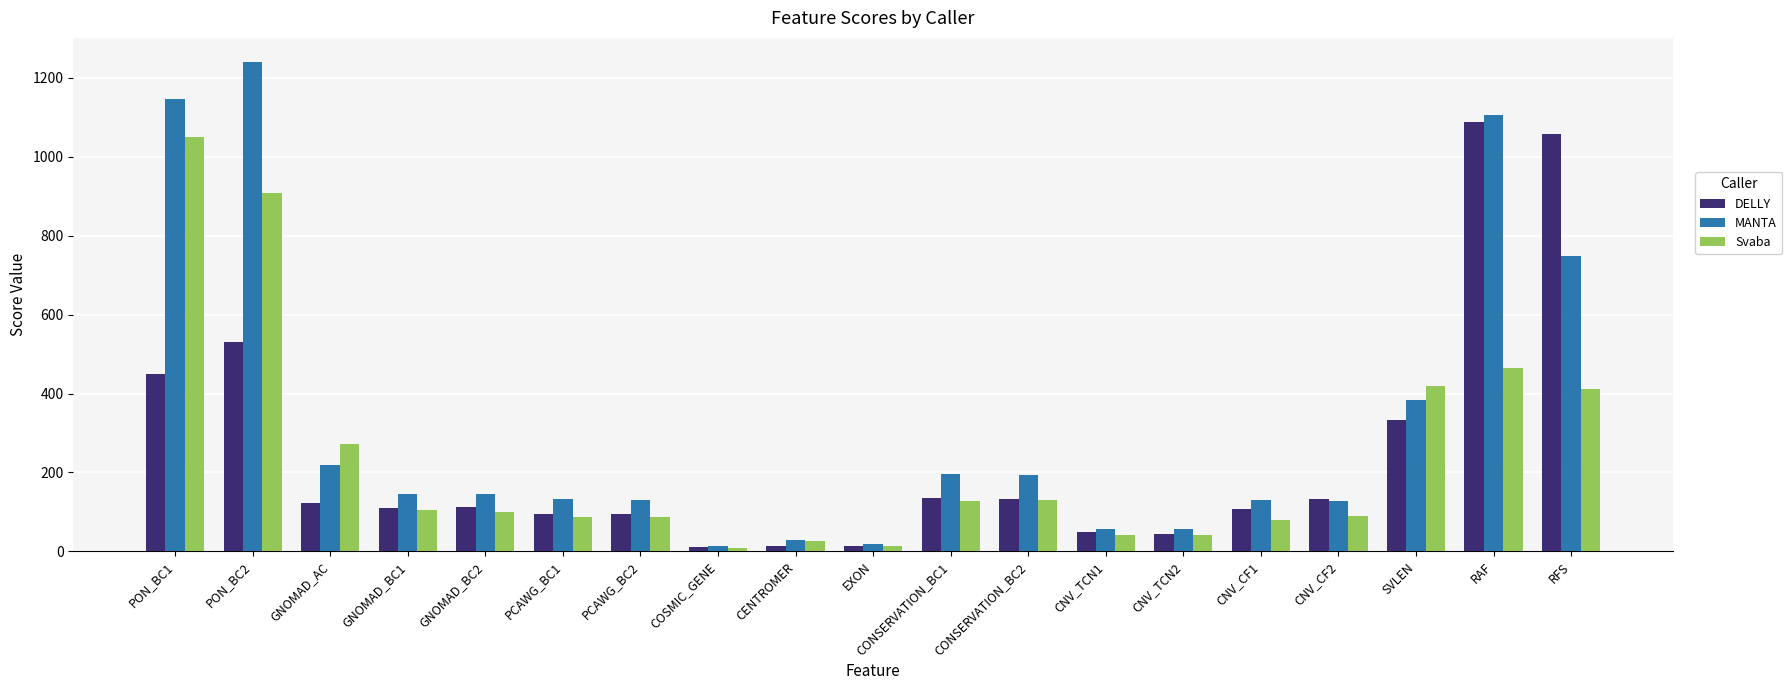

What is the value of the DELLY bar at the 7th from the left?

93.8